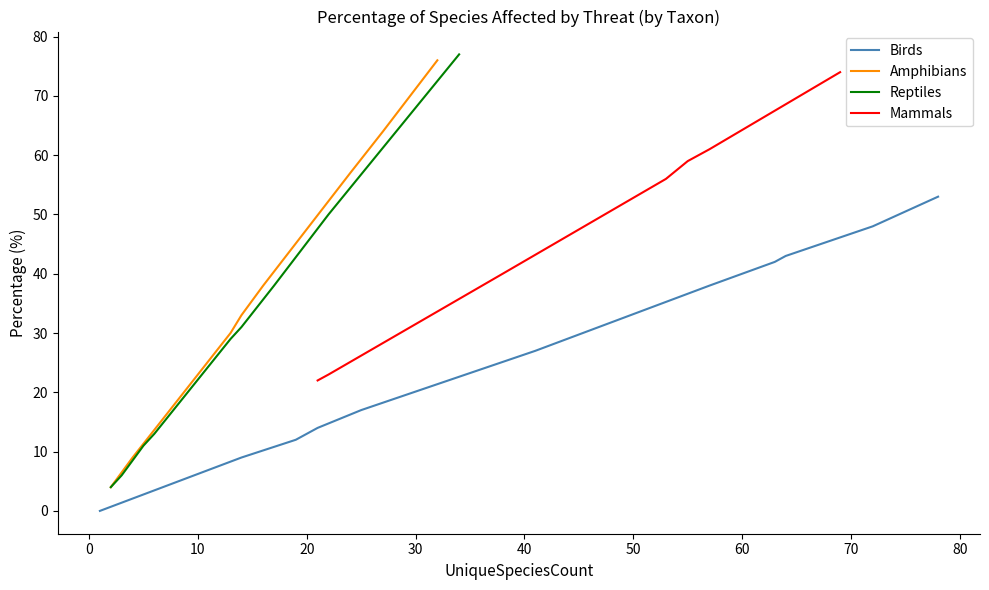

What is the highest value of the Birds series?

53